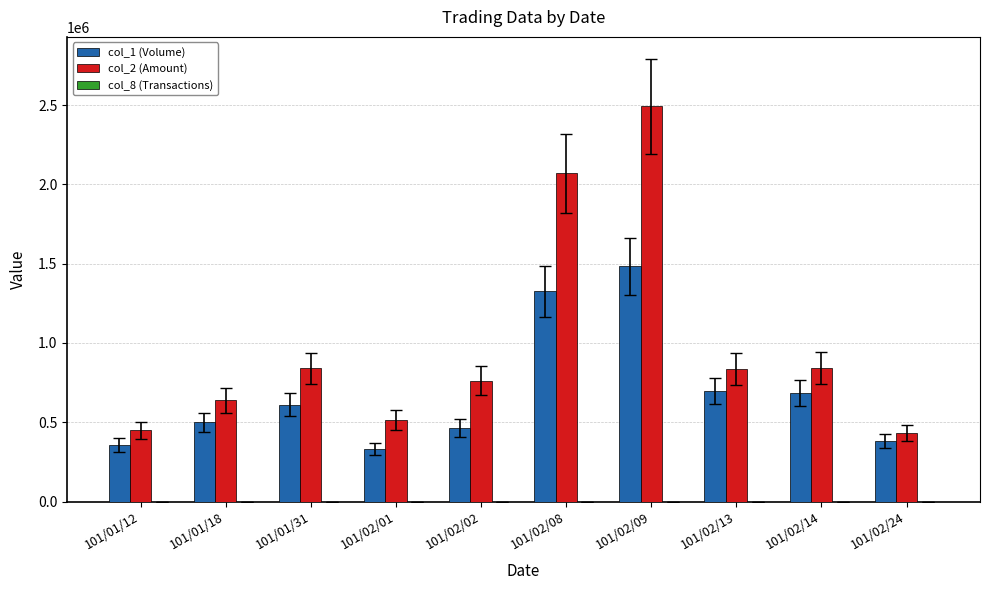

The value of col_2 (Amount) at 101/02/09 is 4293287. True or false?

False